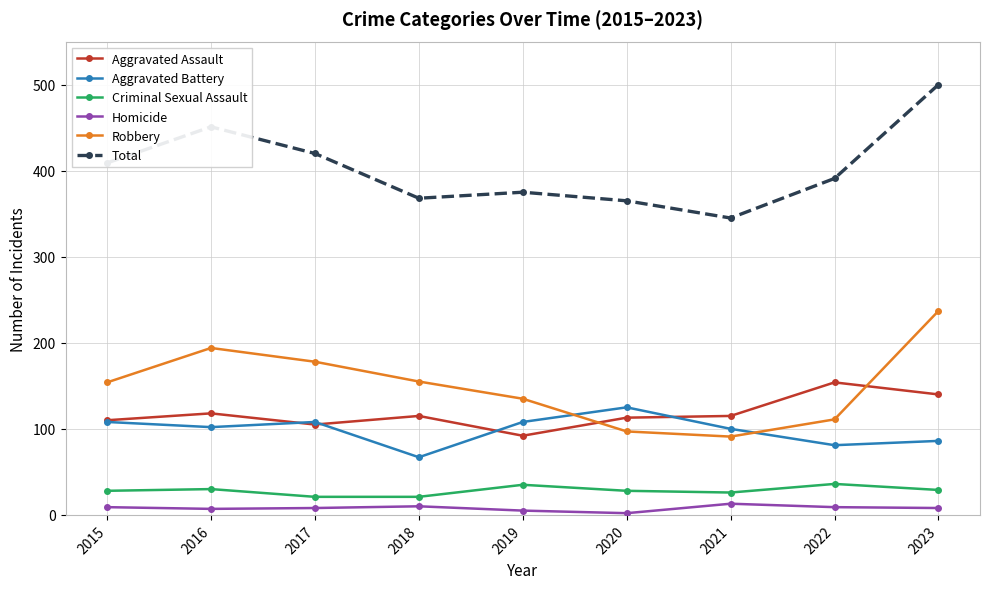

At which label does Aggravated Battery first exceed 102?

2015